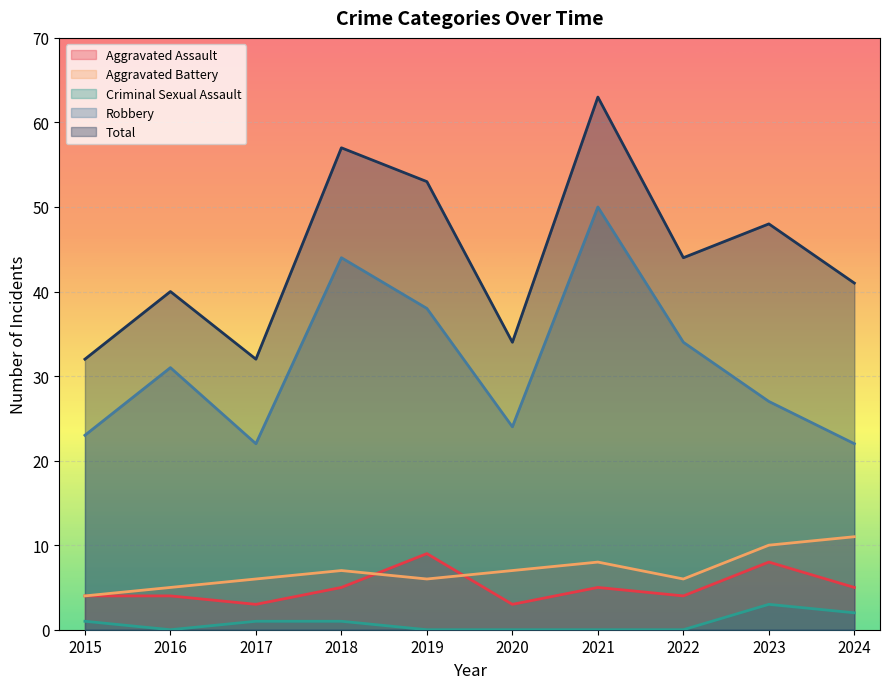

True or false: Aggravated Battery and Criminal Sexual Assault intersect in this chart.

False